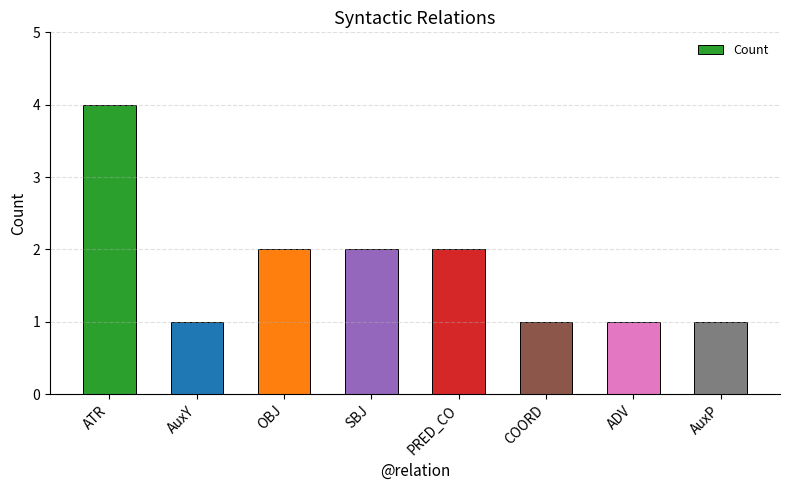

Reading left to right, transcribe all the data shown in this chart.

4	1	2	2	2	1	1	1